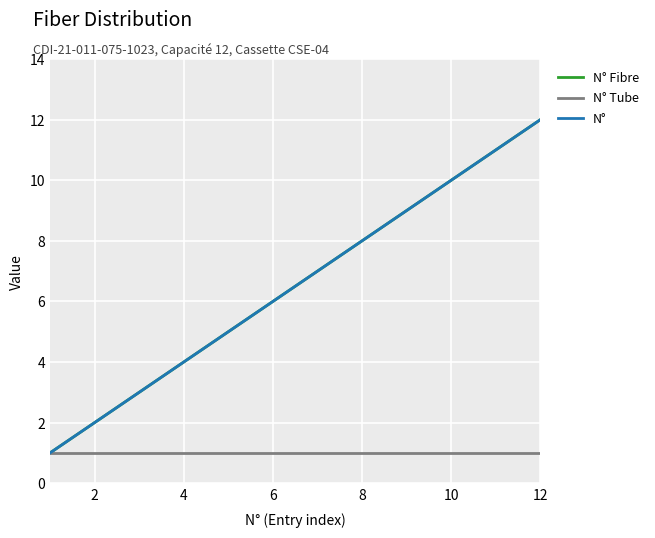

Does the chart have visible grid lines?

Yes